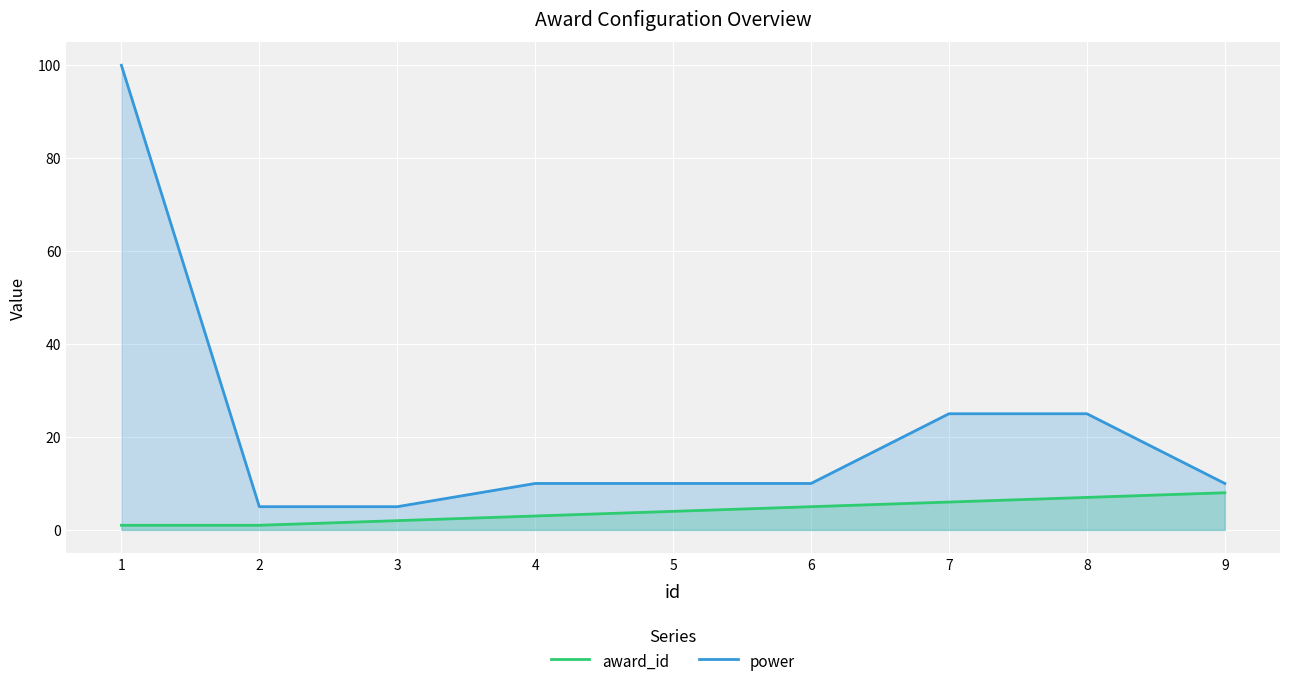

Which category has the lowest value across all series?

1